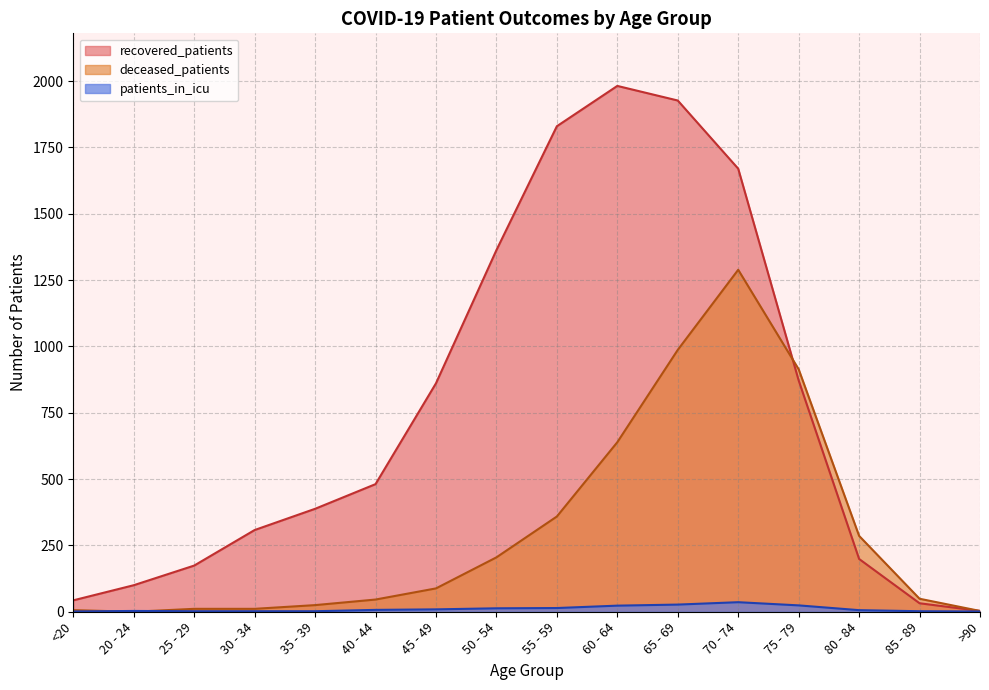

What position from the right is 50 - 54?

9